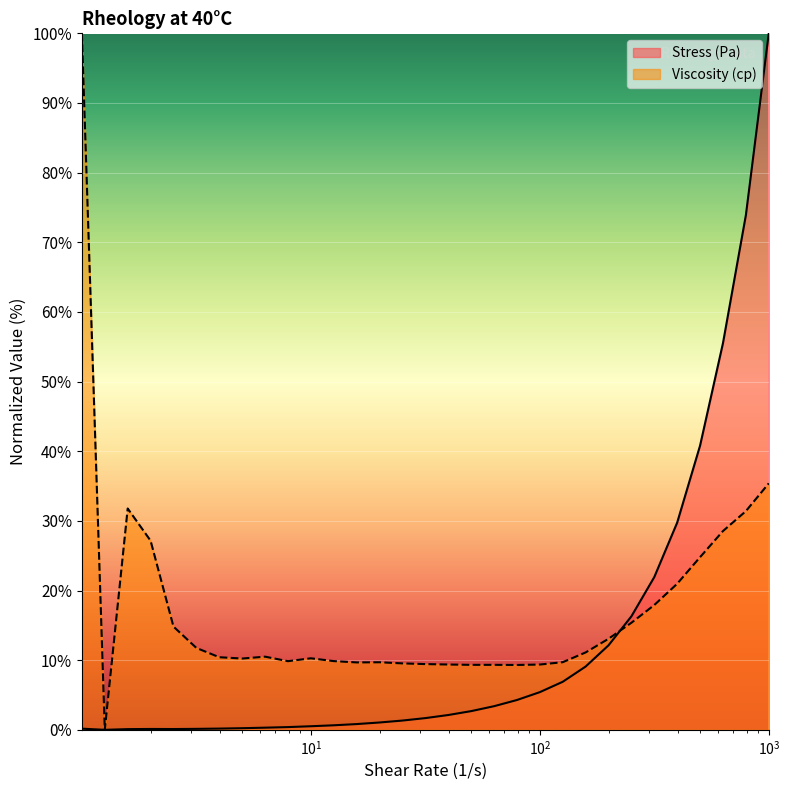

How many intersections are there between Viscosity (cp) and Stress (Pa)?

1